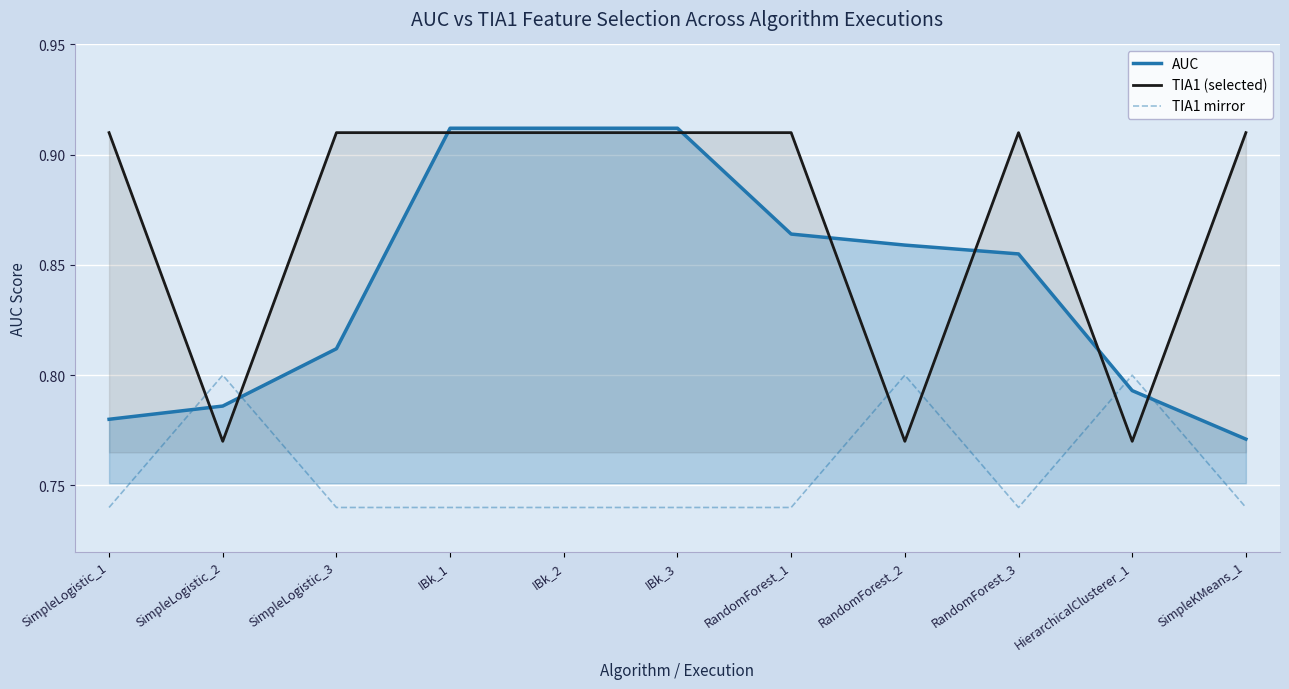

Read the TIA1 (selected) value at SimpleLogistic_2.

0.8